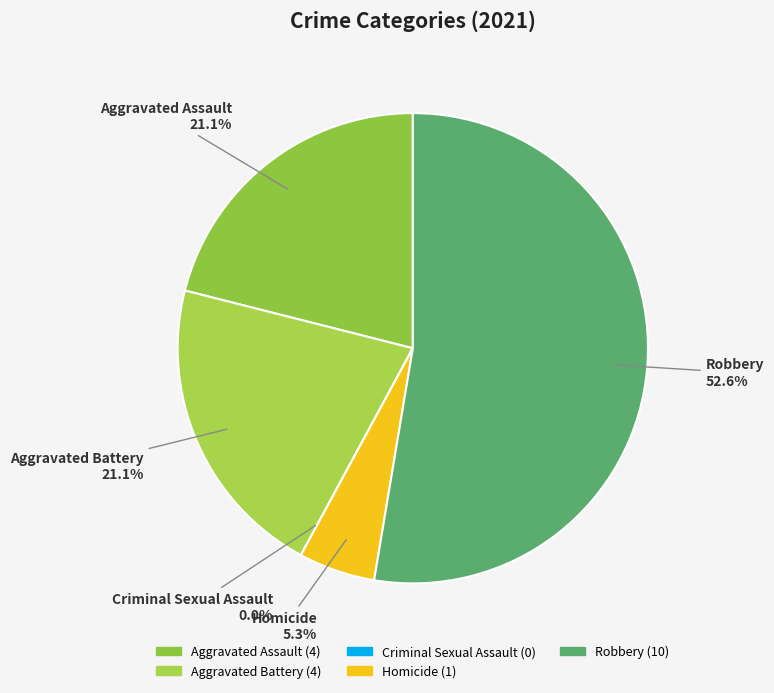

To the nearest percent, what percentage of the pie is Homicide?

5%